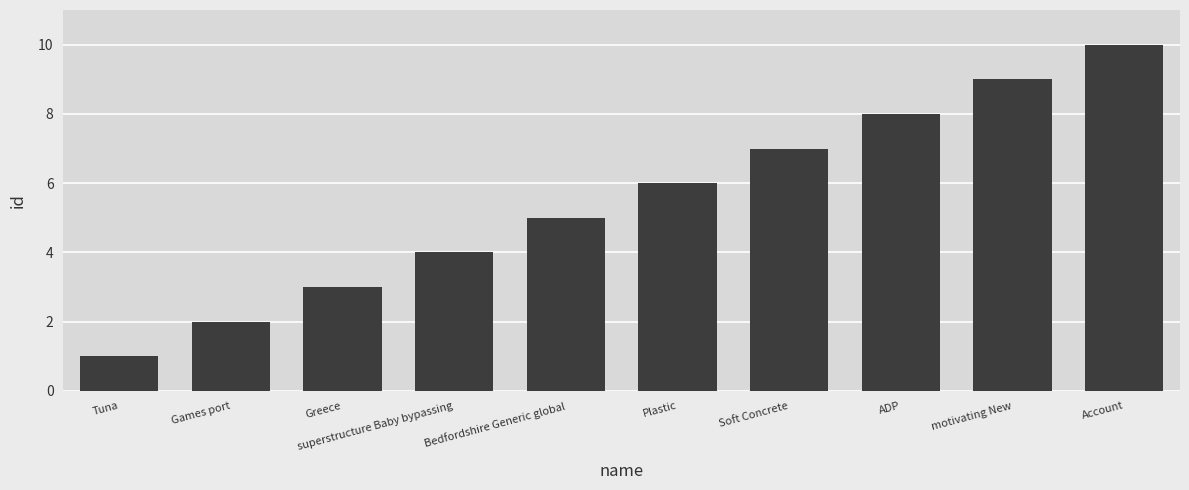

Rank the categories by value from highest to lowest.

Account, motivating New, ADP, Soft Concrete, Plastic, Bedfordshire Generic global, superstructure Baby bypassing, Greece, Games port, Tuna